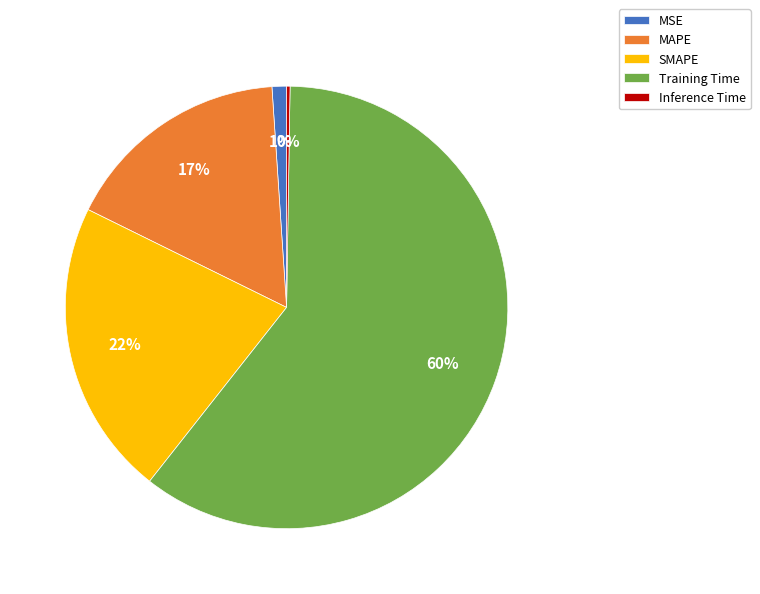

To the nearest percent, what portion does MAPE represent?

17%